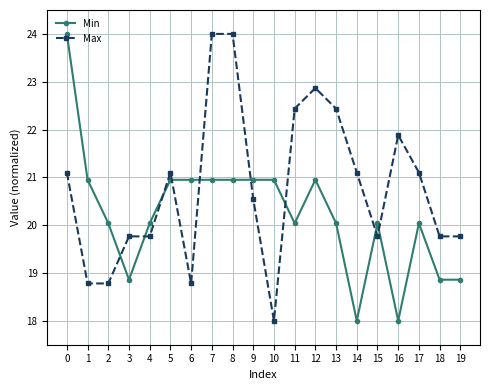

True or false: Max has more than 1 points higher than both neighbors.

True